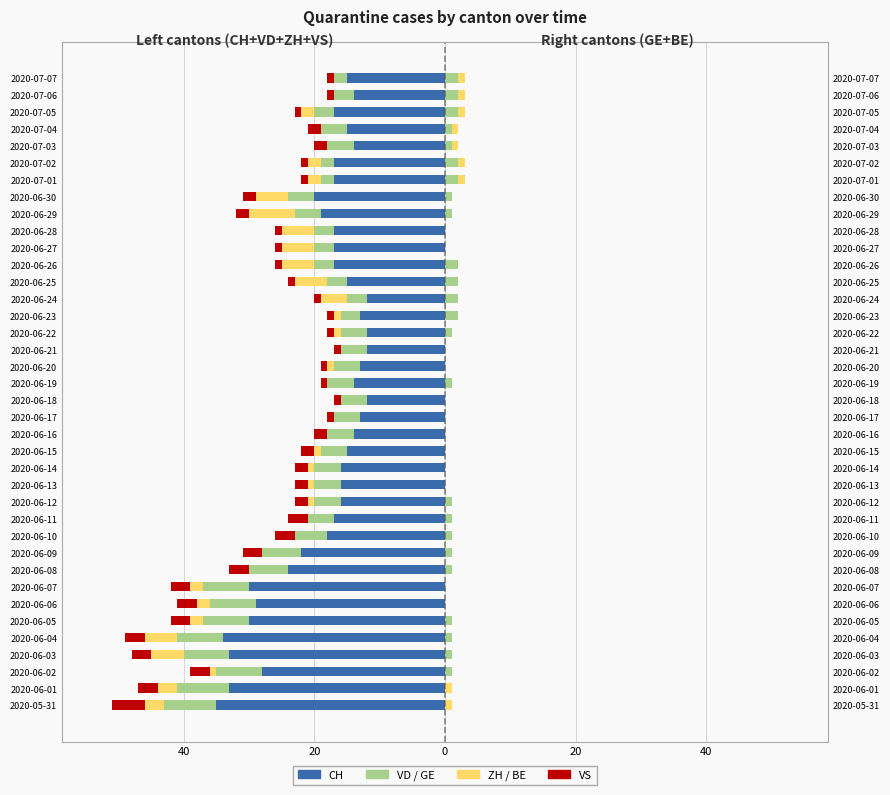

How many data points does each series have?

38